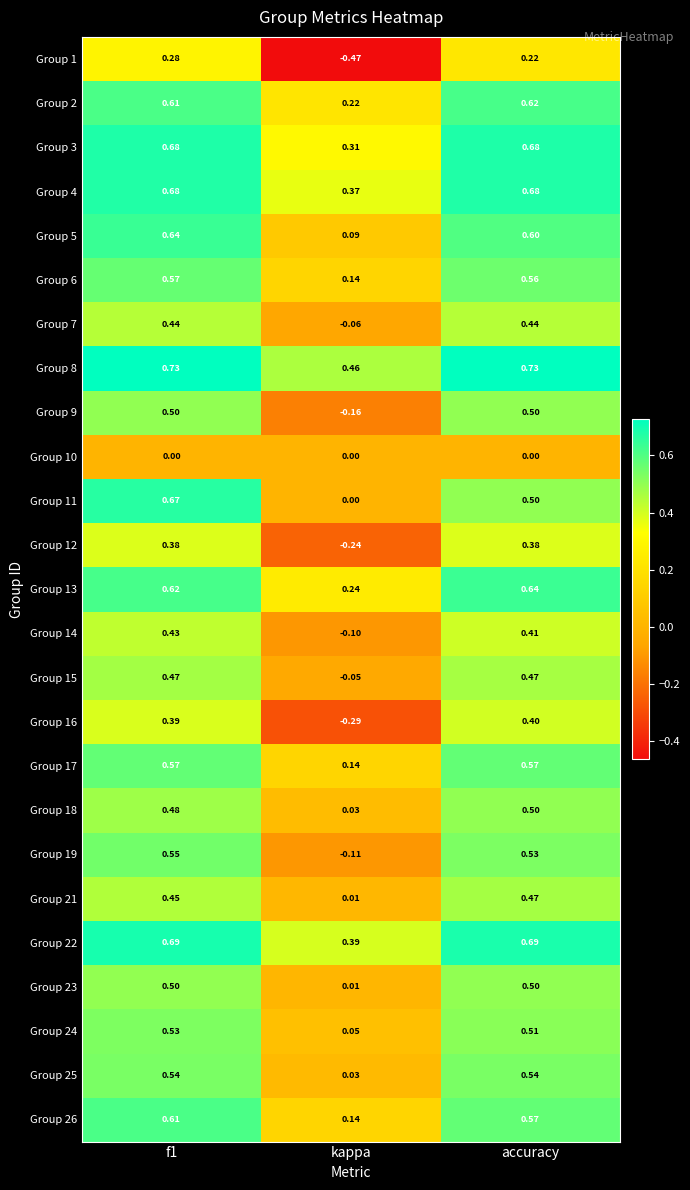

Which category has the highest value in the Group 16 series?

accuracy